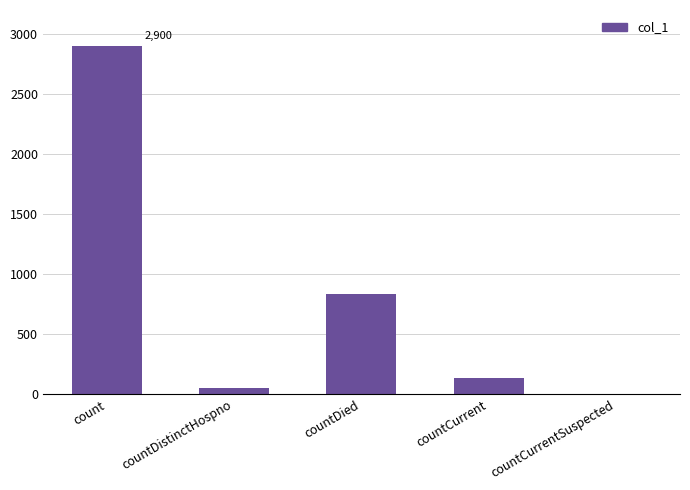

What is the sum of all values?

3925